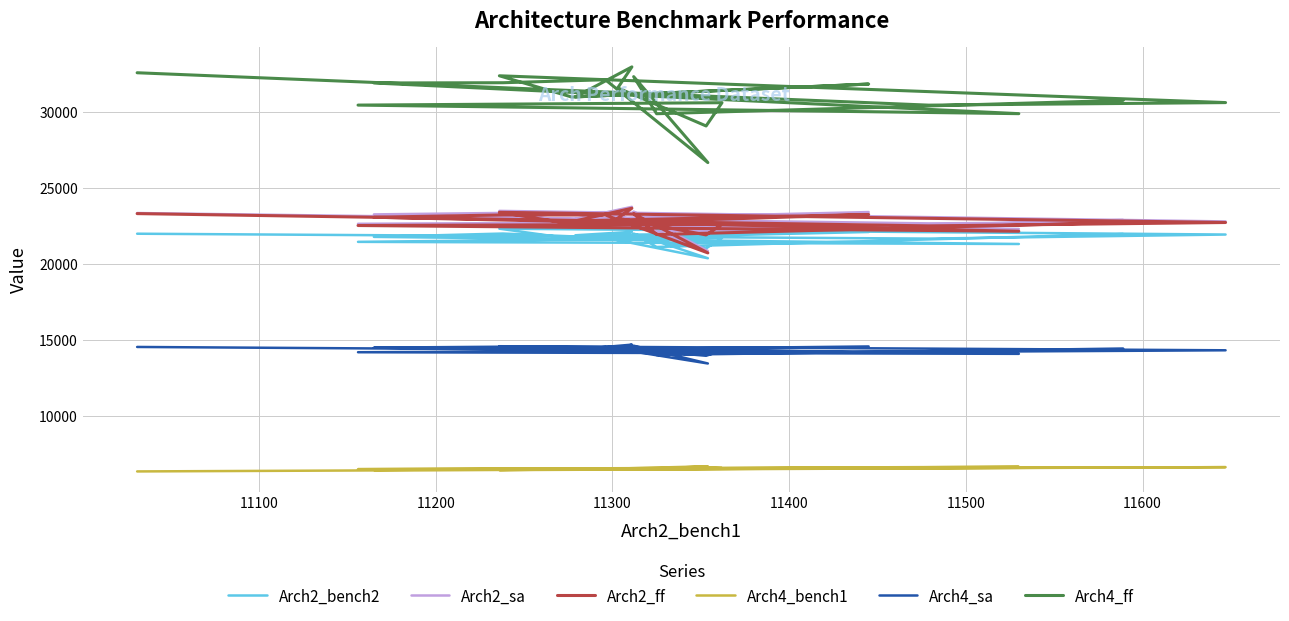

What is the sum of all Arch4_ff values?

619936